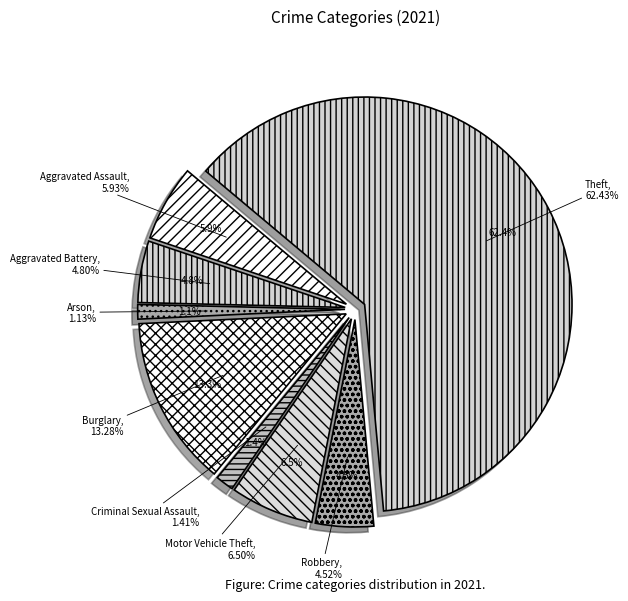

Rank the categories by value from lowest to highest.

Arson, Criminal Sexual Assault, Robbery, Aggravated Battery, Aggravated Assault, Motor Vehicle Theft, Burglary, Theft